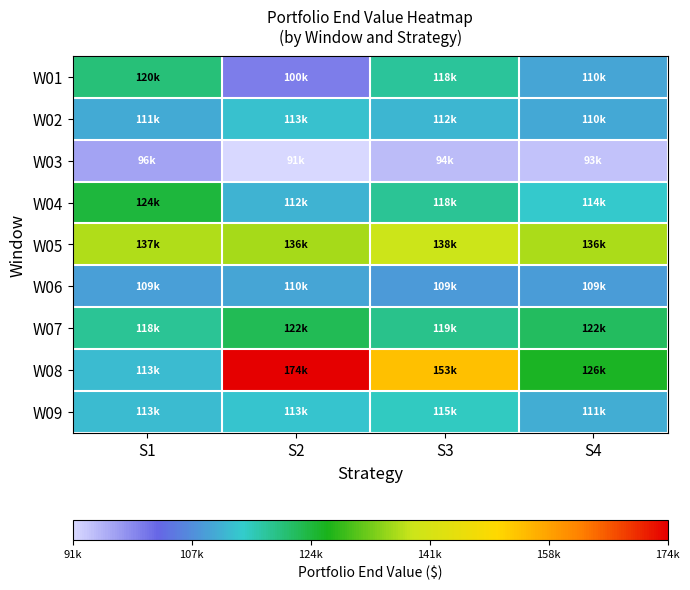

At which category is the sum across all series the highest?

S3